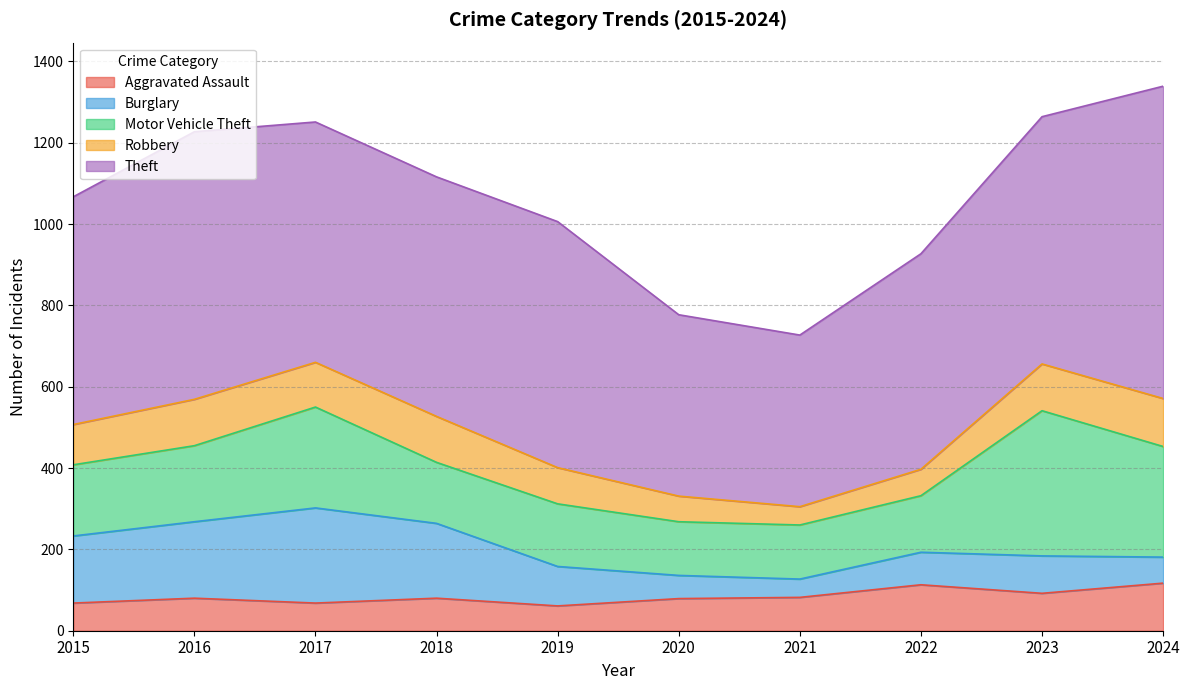

How many lines are shown in the chart?

5